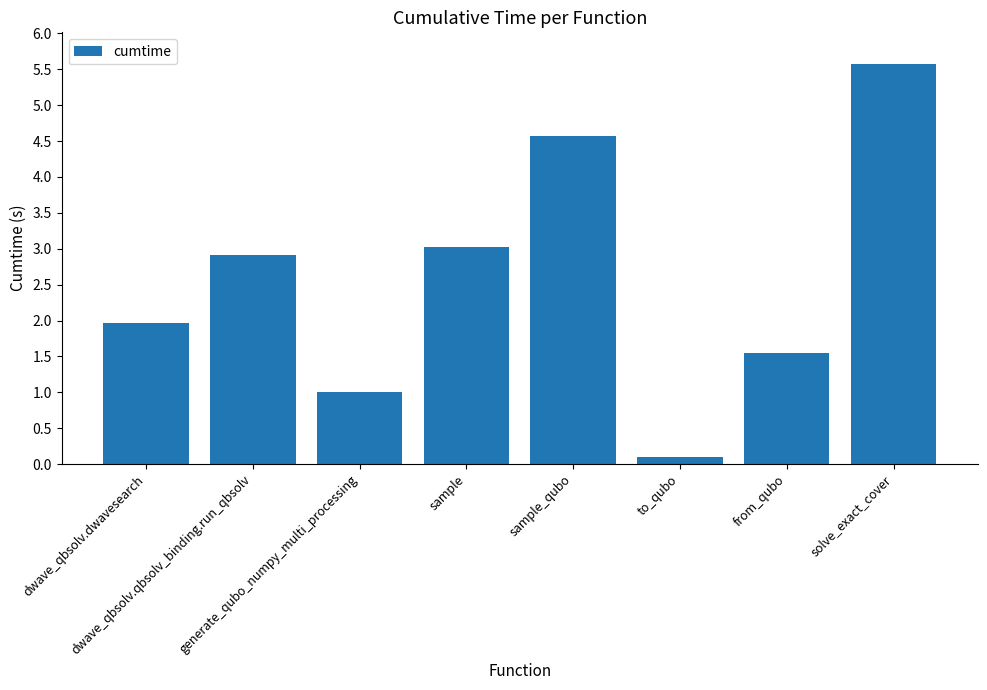

What is the value of the 5th bar from the left?

4.6